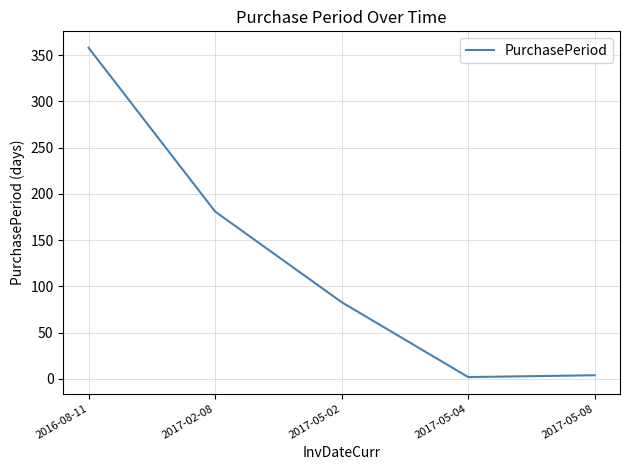

Reading right to left, what are all the values shown in this chart?

4	2	83	181	358